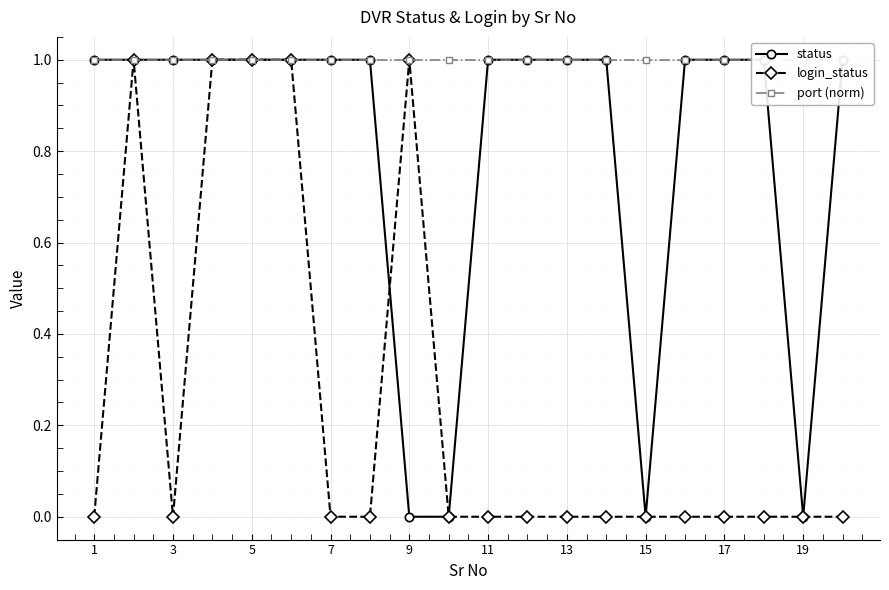

What are all the series names shown in the legend?

status, login_status, port (norm)